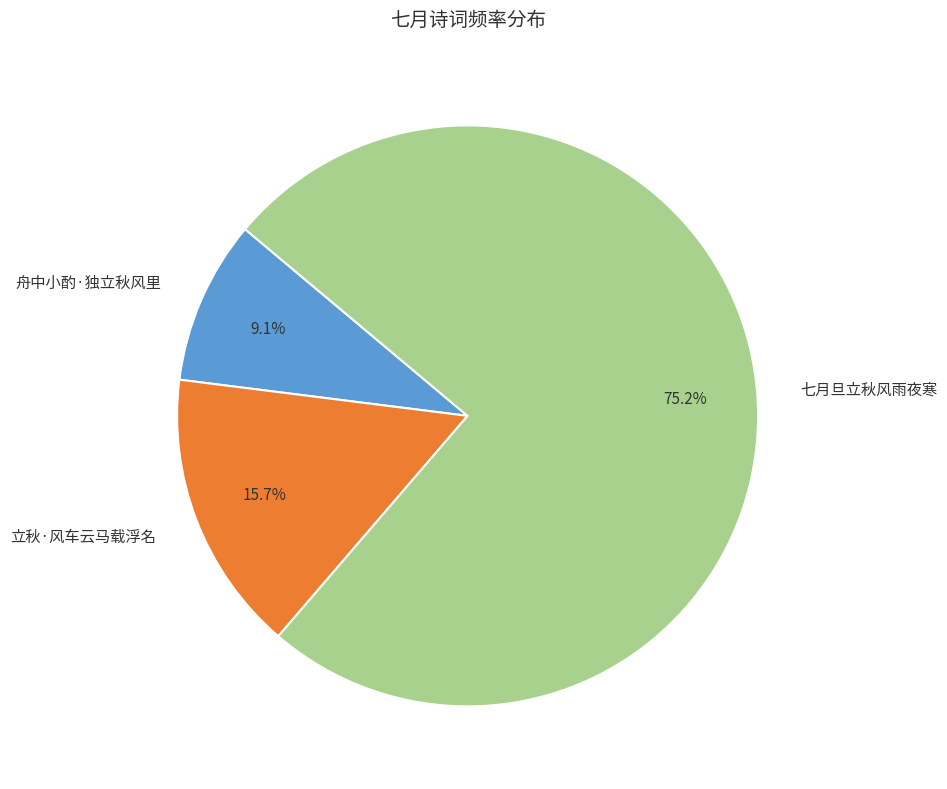

Which slice is the largest?

七月旦立秋风雨夜寒